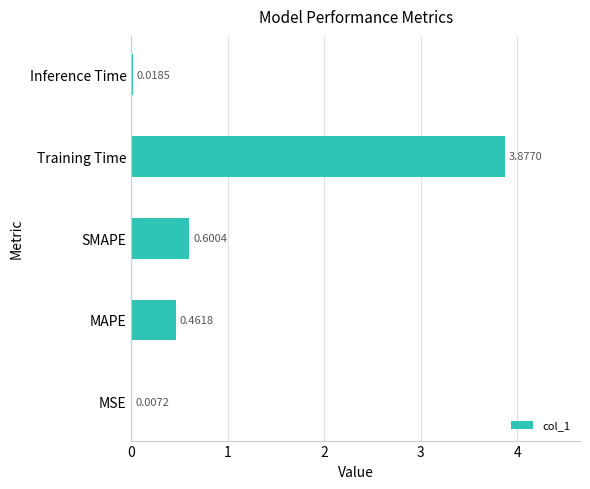

Where is the data nearest to the value 1?

SMAPE